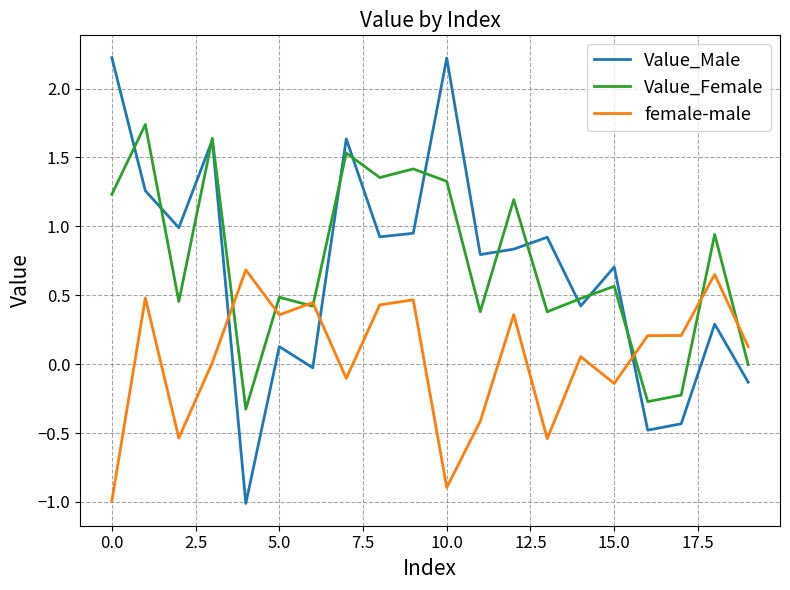

Rank the series by their maximum value, from lowest to highest.

female-male, Value_Female, Value_Male